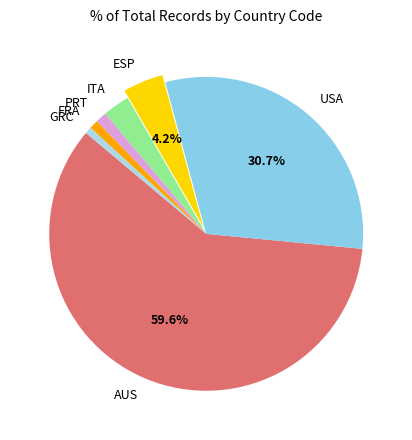

Which category has the biggest portion of the pie?

AUS